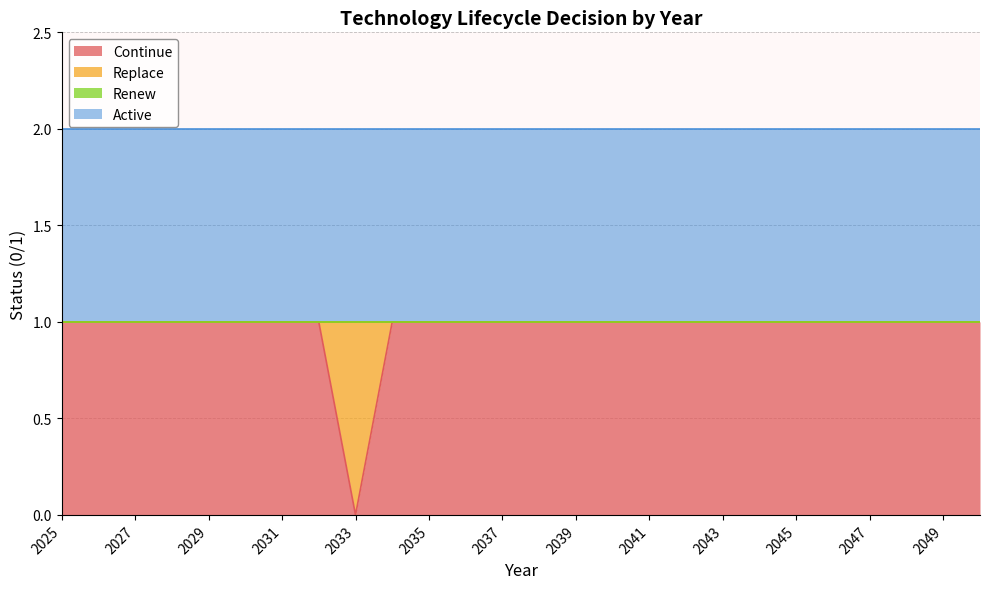

Reading right to left, what are all the values shown in this chart?

Continue: 1	1	1	1	1	1	1	1	1	1	1	1	1	1	1	1	1	0	1	1	1	1	1	1	1	1
Replace: 0	0	0	0	0	0	0	0	0	0	0	0	0	0	0	0	0	1	0	0	0	0	0	0	0	0
Renew: 0	0	0	0	0	0	0	0	0	0	0	0	0	0	0	0	0	0	0	0	0	0	0	0	0	0
Active: 1	1	1	1	1	1	1	1	1	1	1	1	1	1	1	1	1	1	1	1	1	1	1	1	1	1